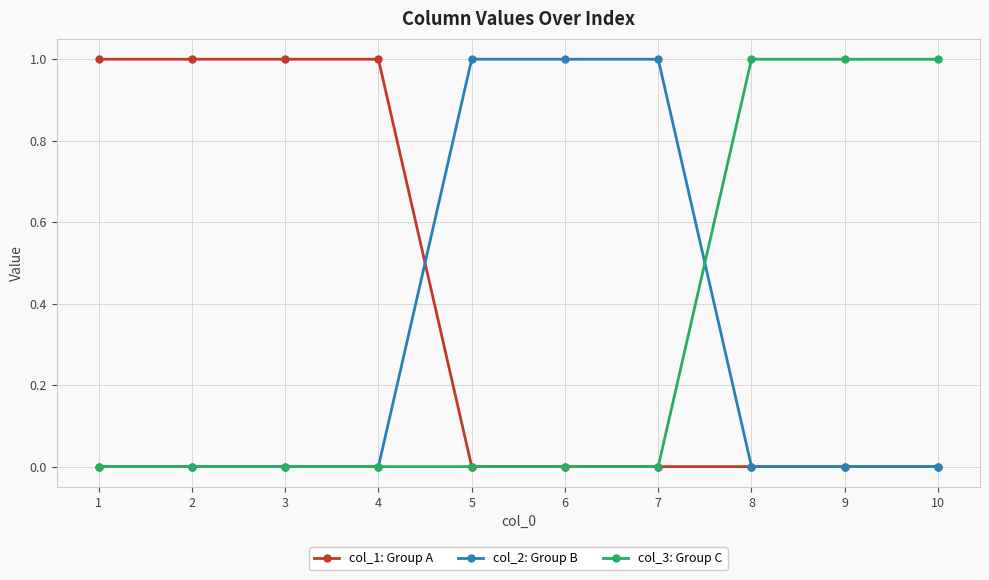

What are all the series names shown in the legend?

col_1: Group A, col_2: Group B, col_3: Group C